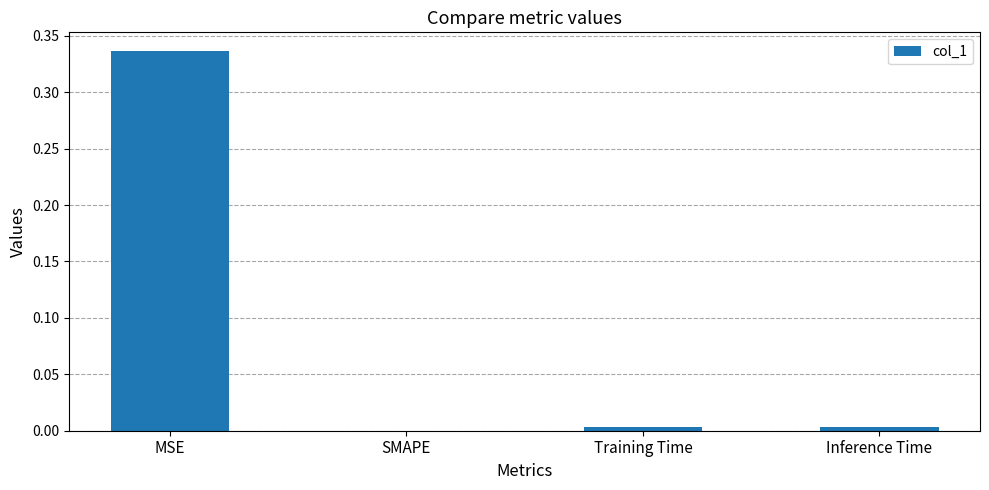

At which category does the chart reach its peak across all series?

MSE